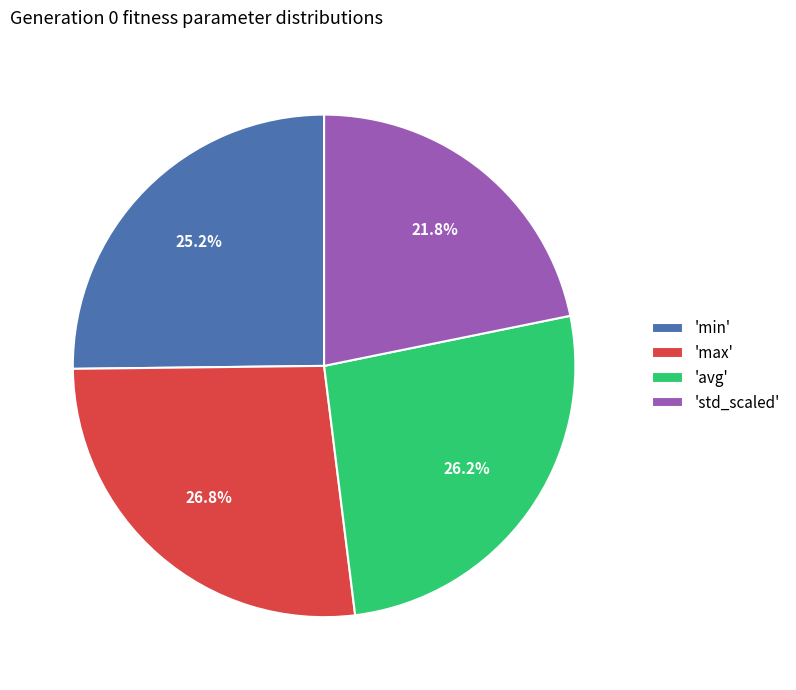

What percentage do 'std_scaled' and 'max' together represent?

48.6%